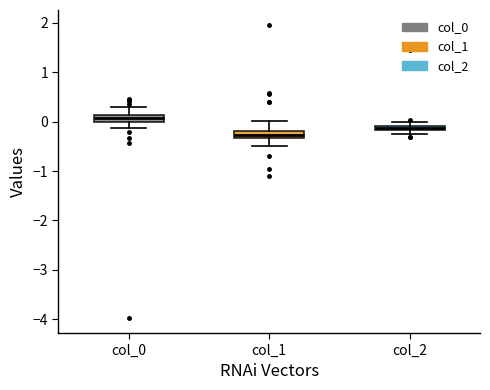

Which box has the highest median line?

col_0